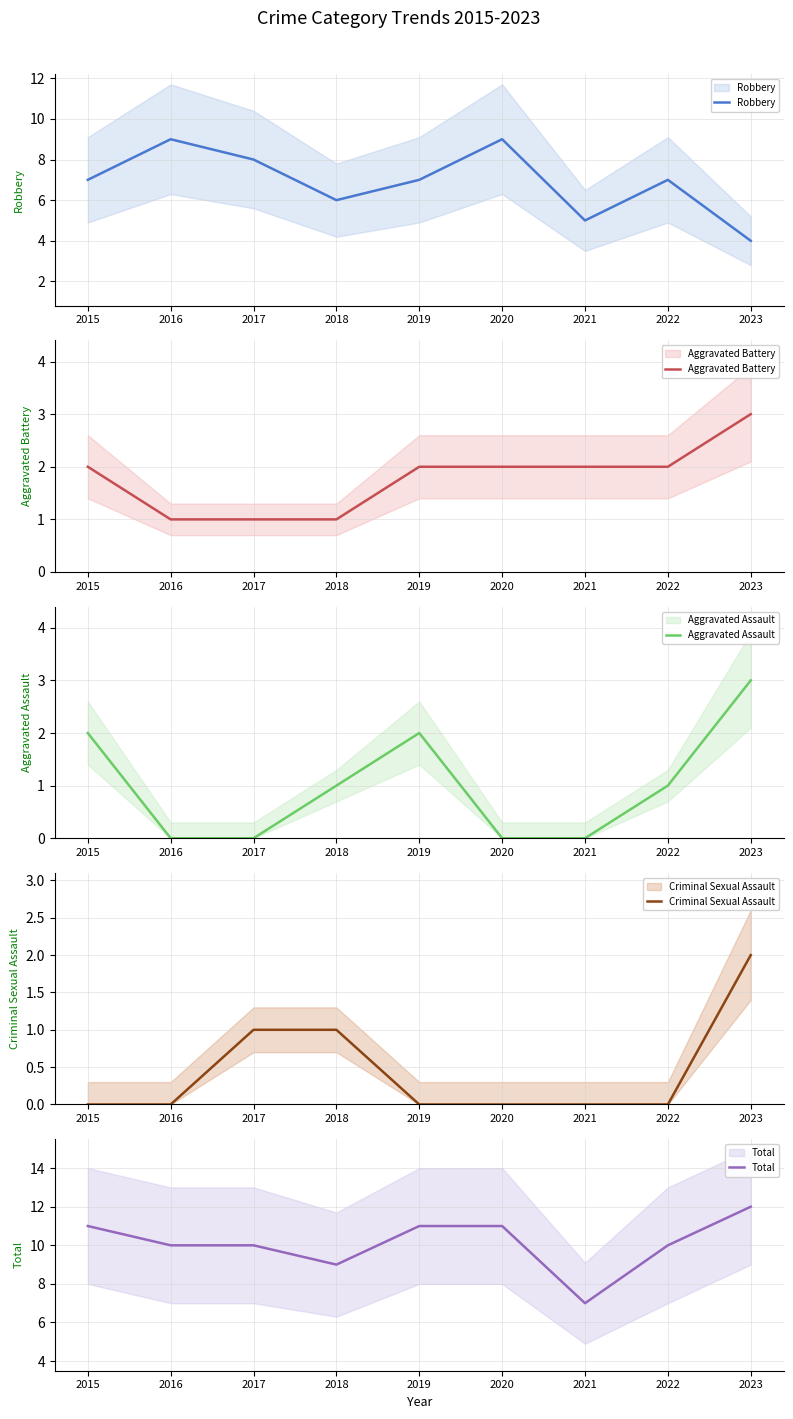

Reading left to right, transcribe all the data shown in this chart.

Robbery: 7	9	8	6	7	9	5	7	4
Aggravated Battery: 2	1	1	1	2	2	2	2	3
Aggravated Assault: 2	0	0	1	2	0	0	1	3
Criminal Sexual Assault: 0	0	1	1	0	0	0	0	2
Total: 11	10	10	9	11	11	7	10	12